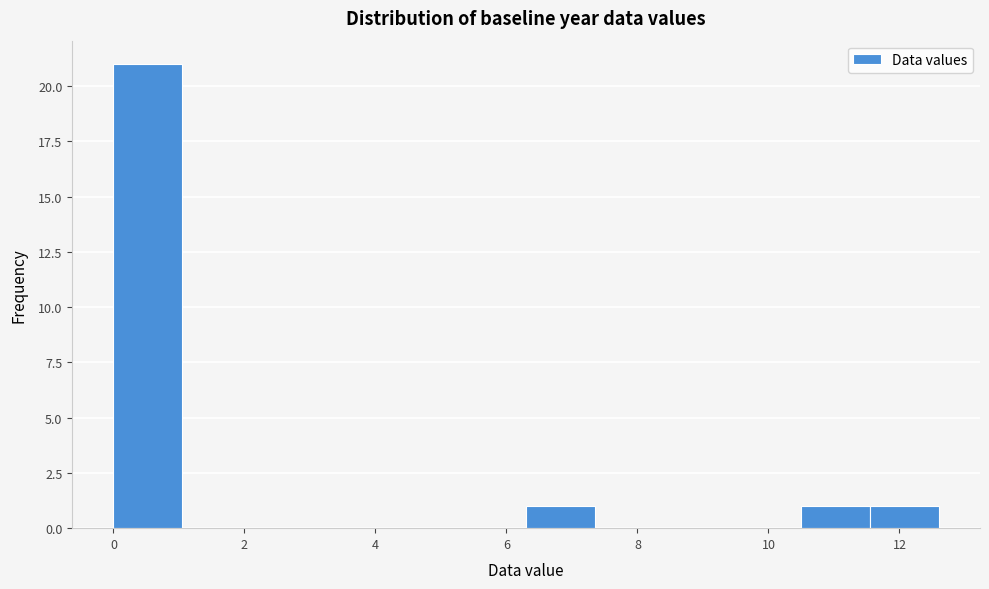

How tall is the bar that spans 10.50 to 11.55 on the x-axis? Neither the bar edges nor the heights are printed on the chart, so give them approximately, as read against the axes.

1